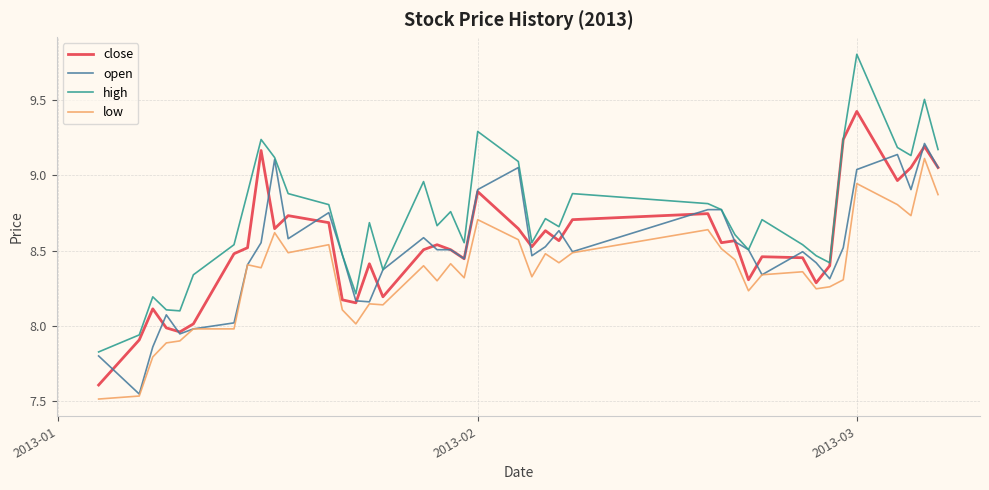

Which series has the largest total across all categories?

high